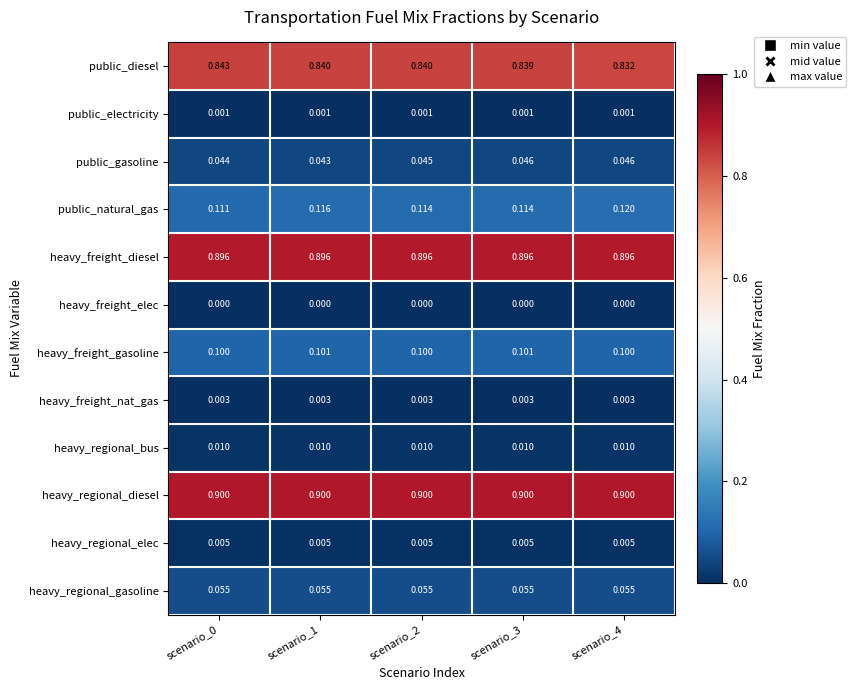

Which series has the largest total across all categories?

heavy_regional_diesel